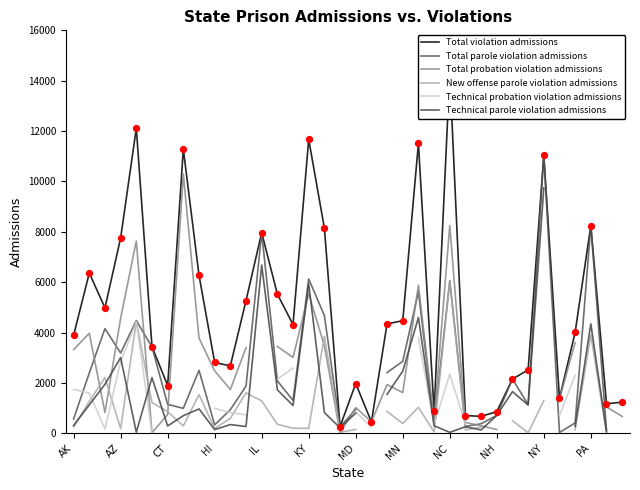

Which series contains the lowest Y value?

Technical probation violation admissions